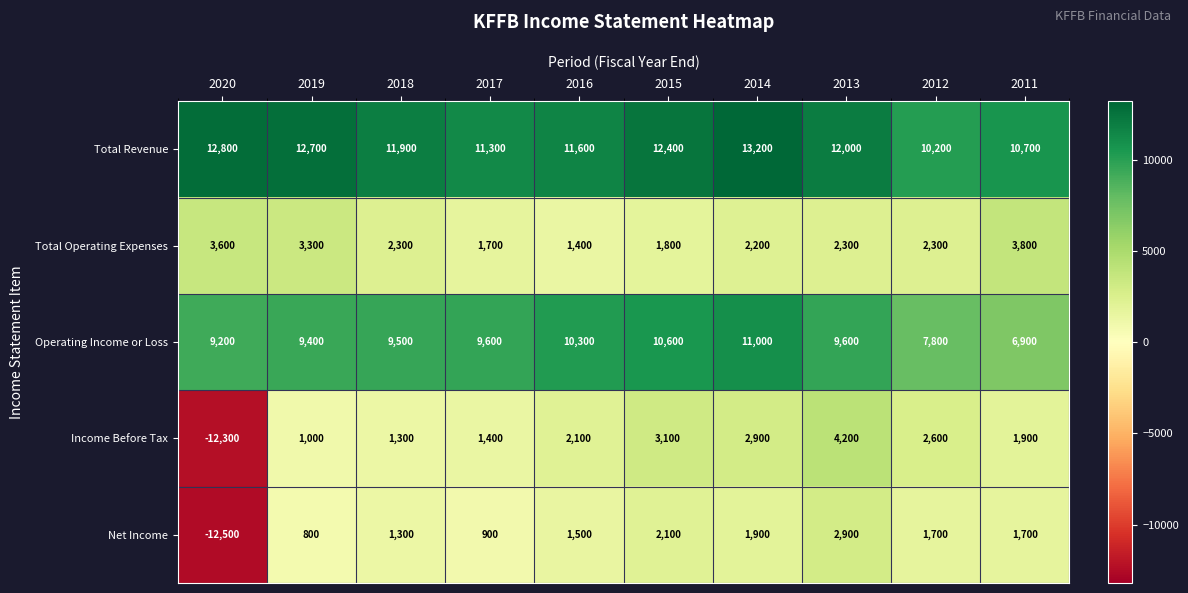

At how many categories does at least one series exceed 11088?

8